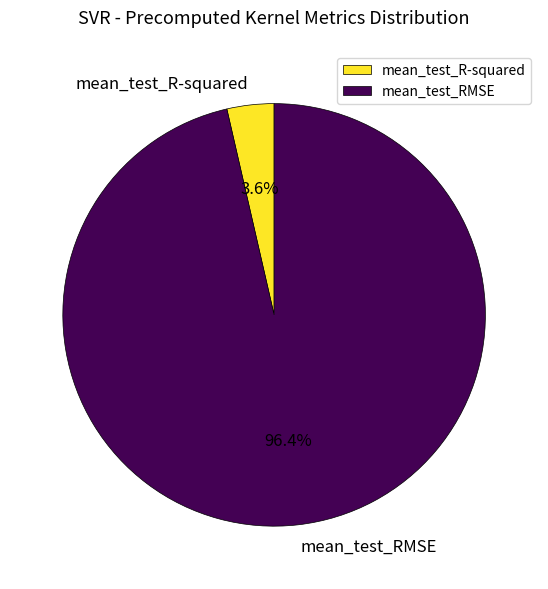

Which slice is the smallest?

mean_test_R-squared